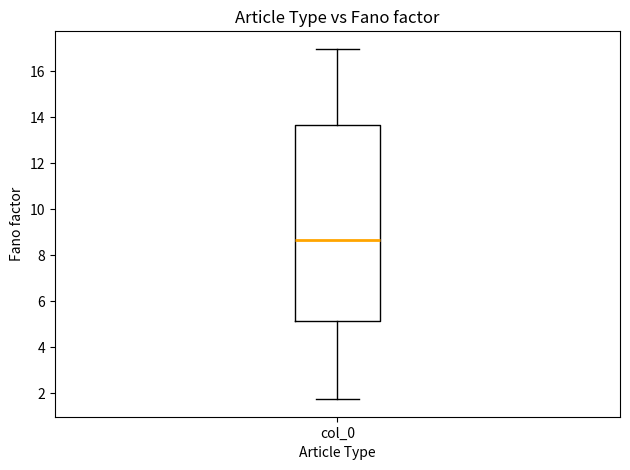

Where does the upper whisker of the box for col_0 end on the y-axis? The values are not printed on the chart, so give them approximately, as read against the axis.

17.0